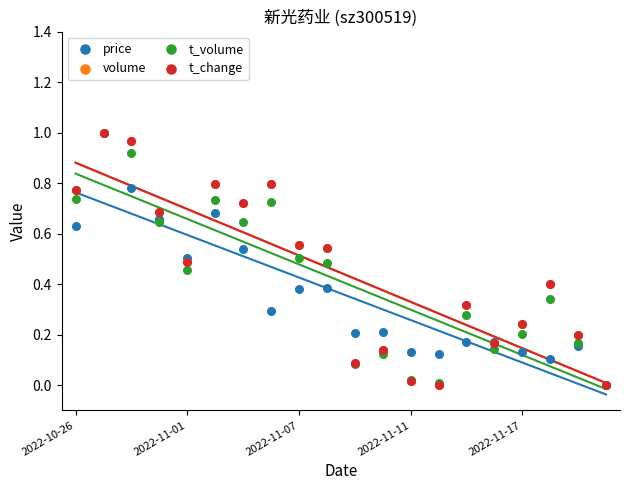

What are all the series names shown in the legend?

price, volume, t_volume, t_change